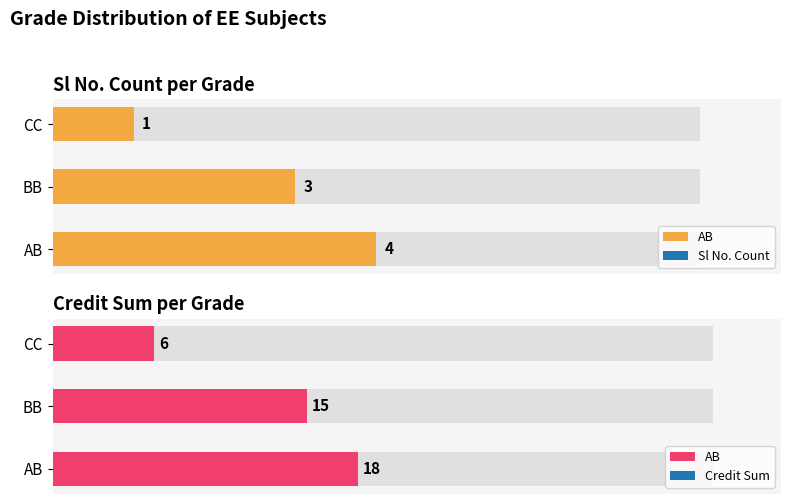

Which series has the largest total across all categories?

Credit